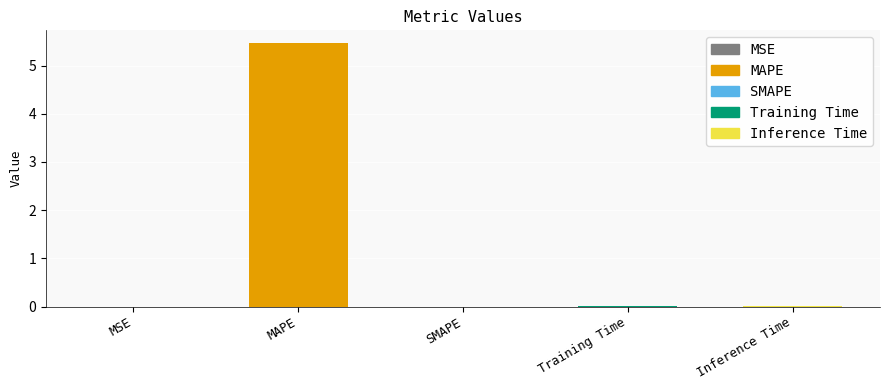

Is it true that the value at SMAPE is 0.0?

True